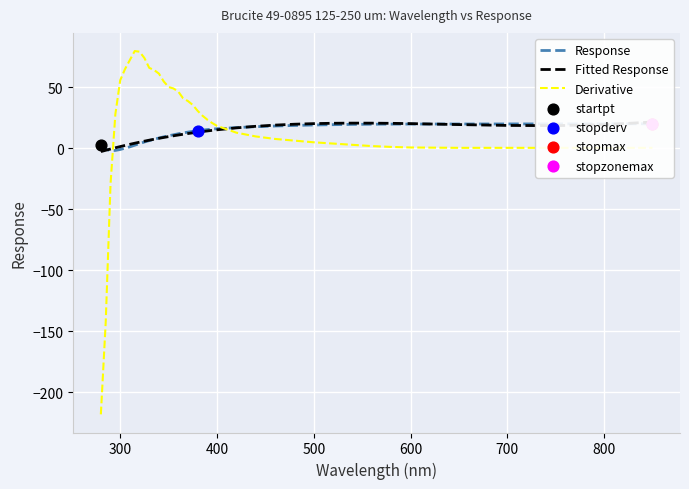

Is the value of Derivative at 35 greater than the value of Response at 18?

No